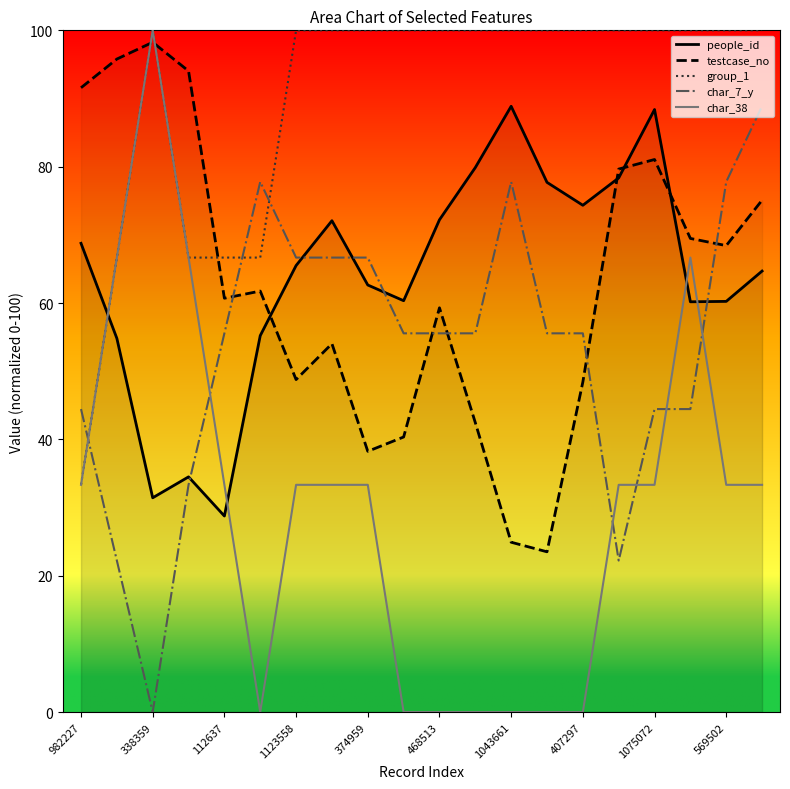

After their last crossing, which series has the higher values: char_38 or char_7_y?

char_7_y